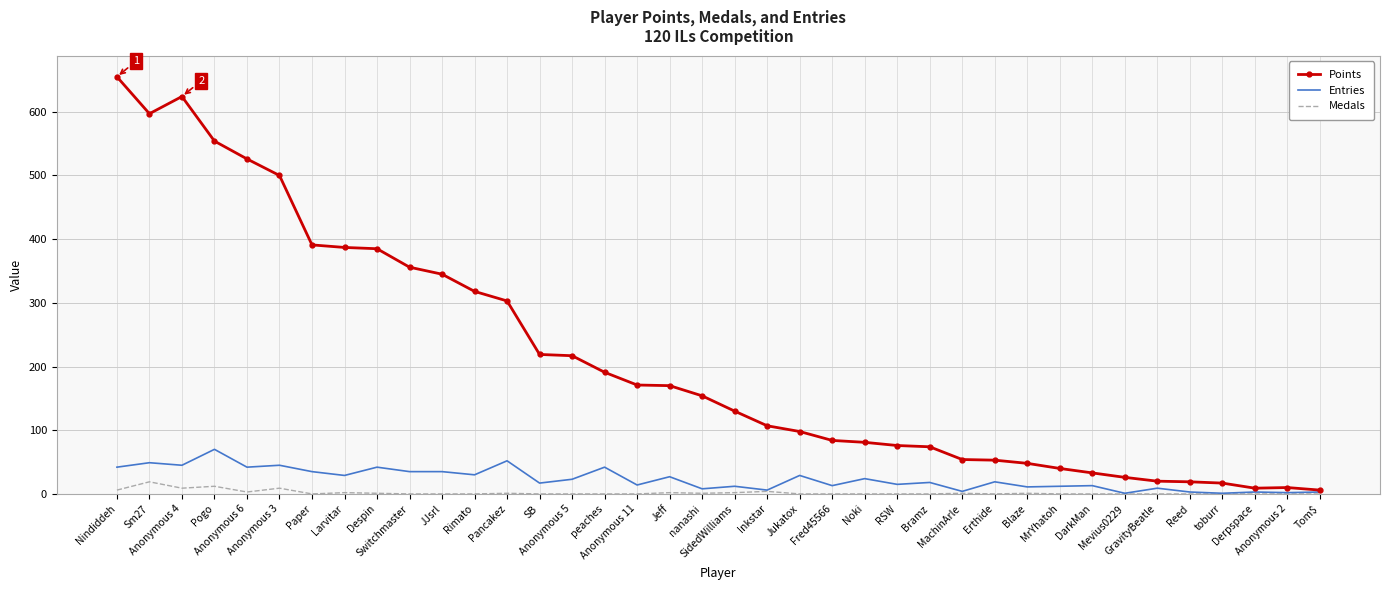

At how many categories does at least one series exceed 369?

9